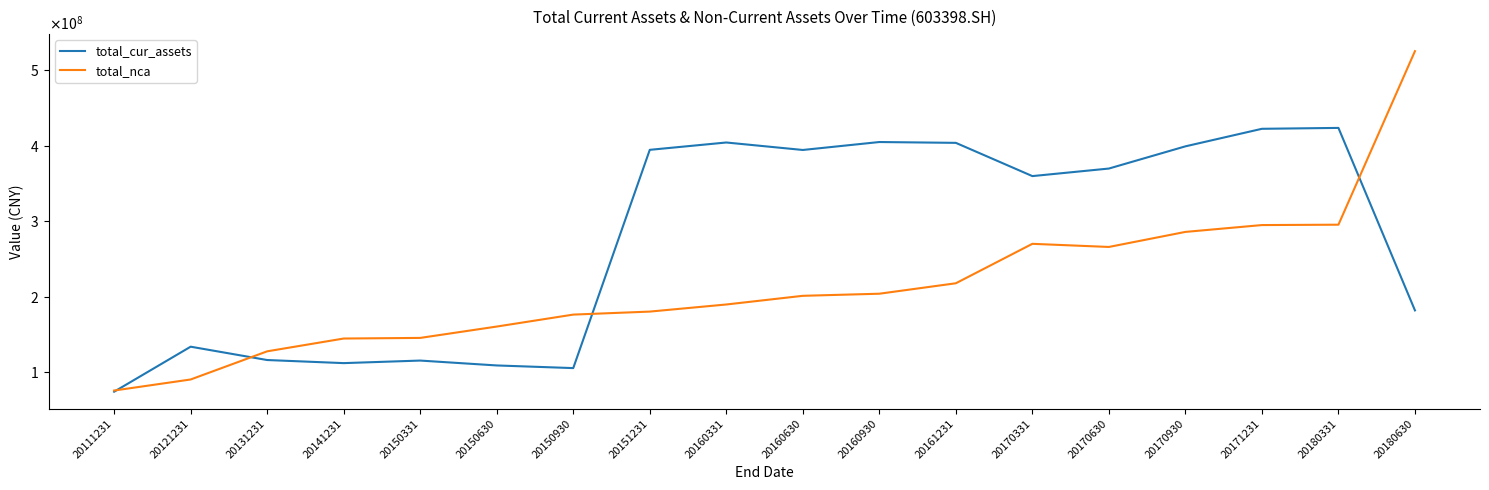

What is the smallest value displayed?

74511506.7